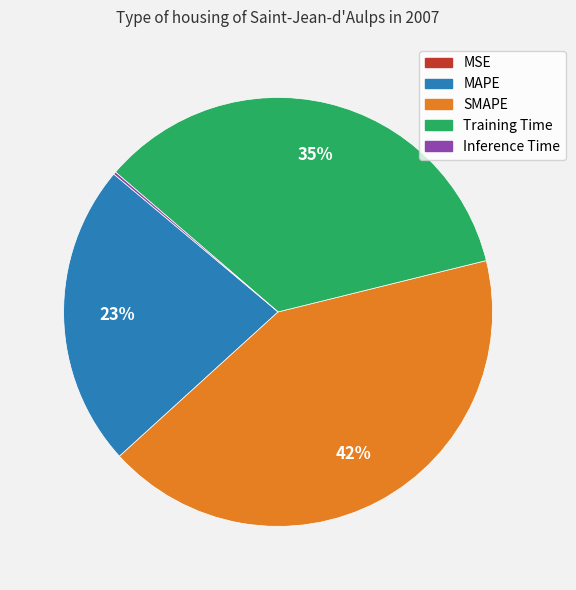

To the nearest percent, what percentage of the pie is Training Time?

35%